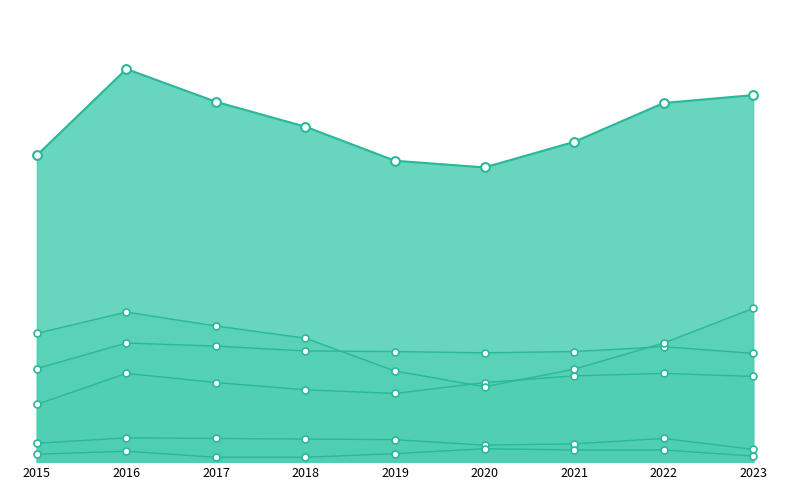

Which series reaches the maximum Y coordinate?

Total